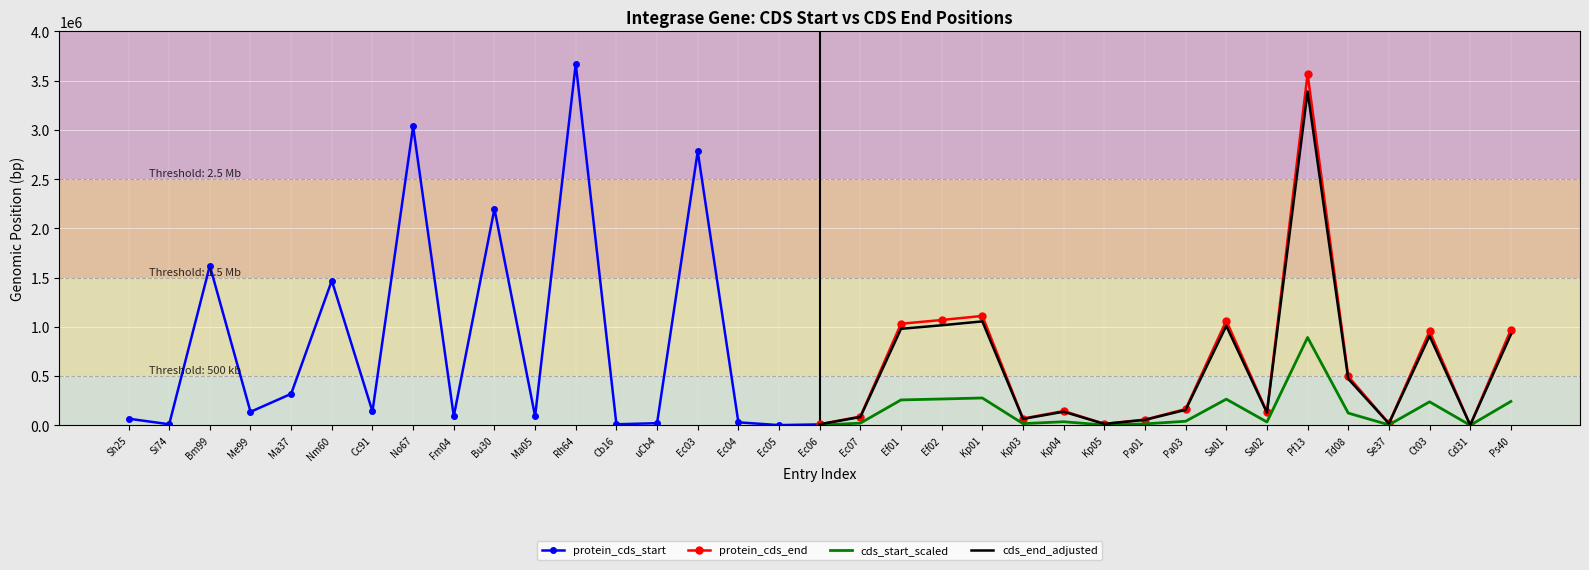

Is this an area chart (filled region under the line)?

No